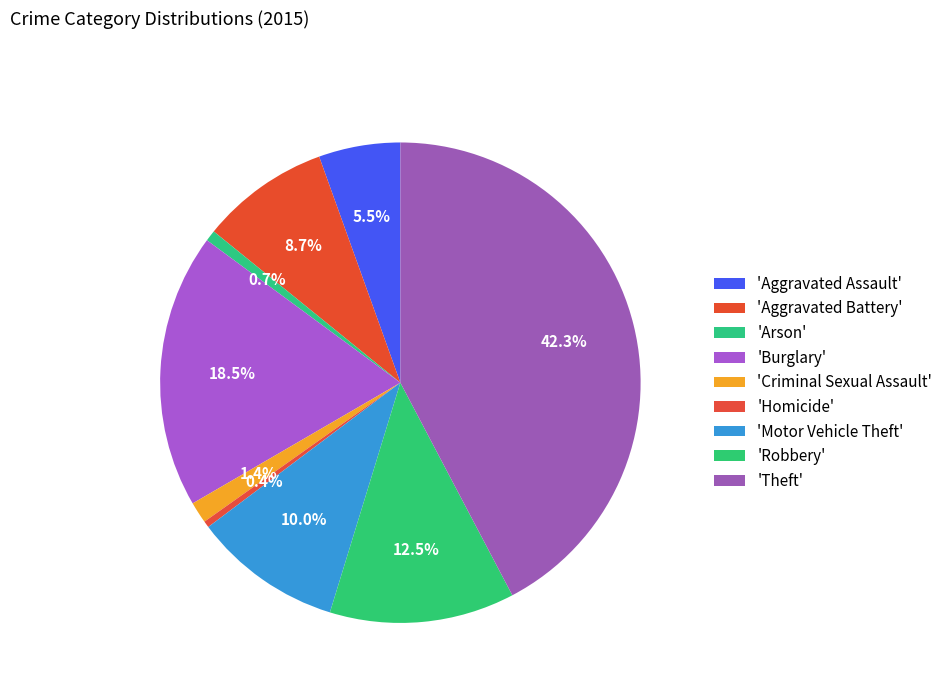

To the nearest percent, what is the average slice percentage?

11%